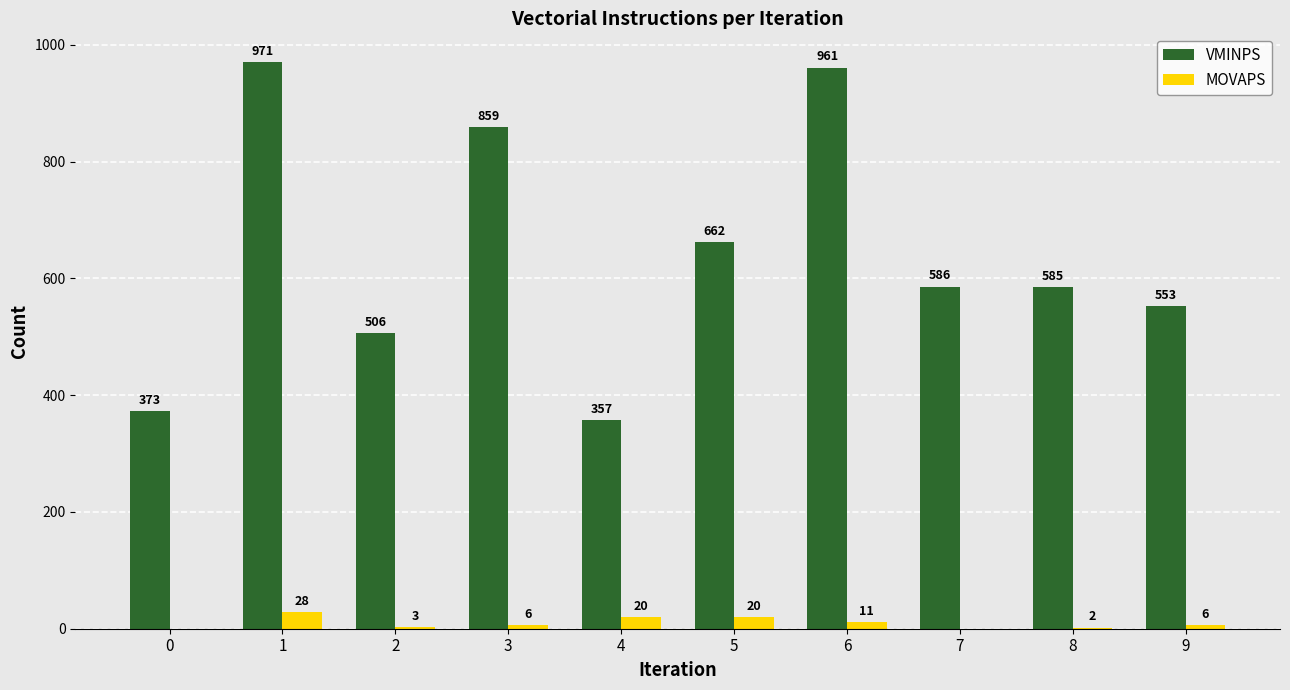

What is the total value across all series at 2?

509